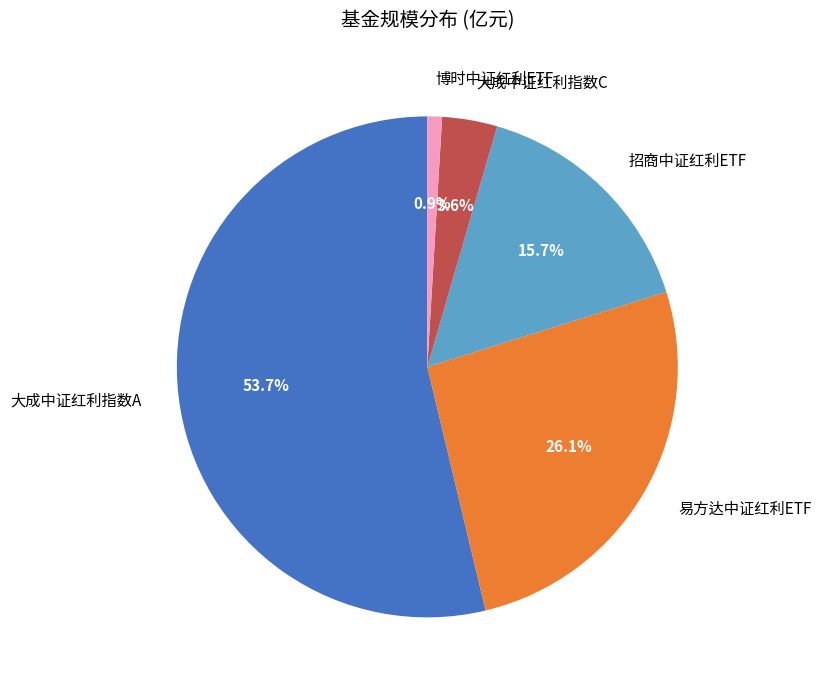

The 招商中证红利ETF slice represents 8% of the pie. True or false?

False